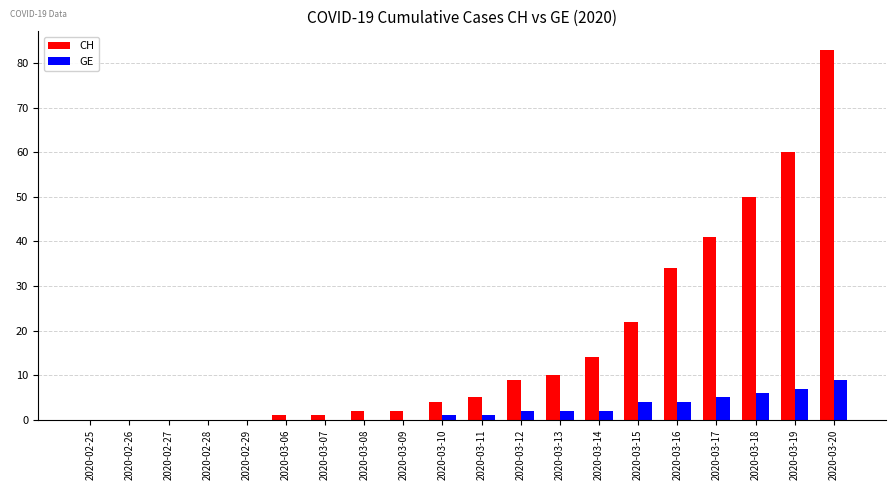

Which series has the largest total across all categories?

CH